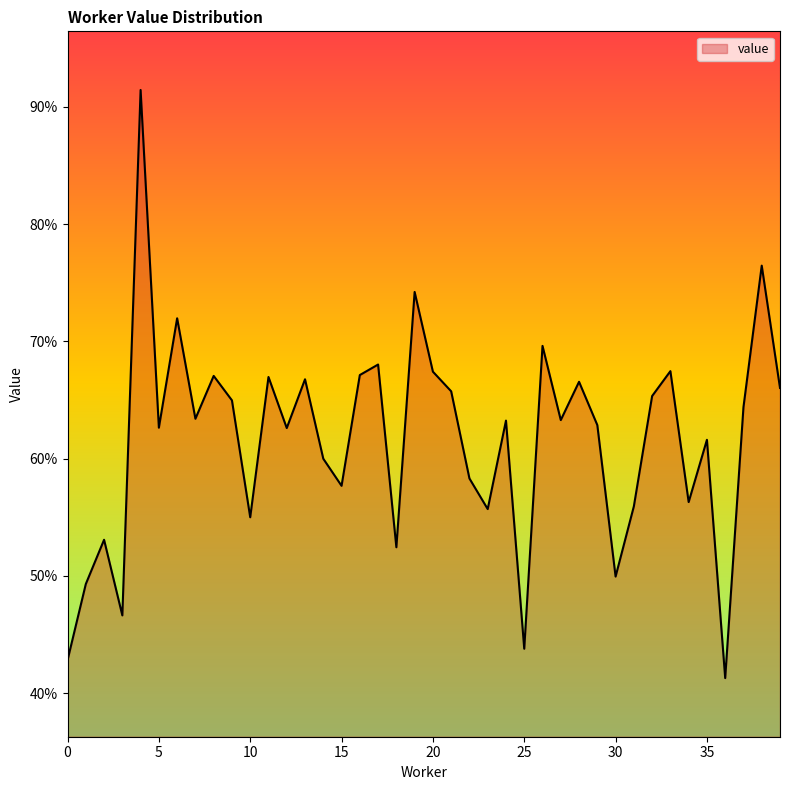

What is the difference between the maximum and minimum values?

0.5